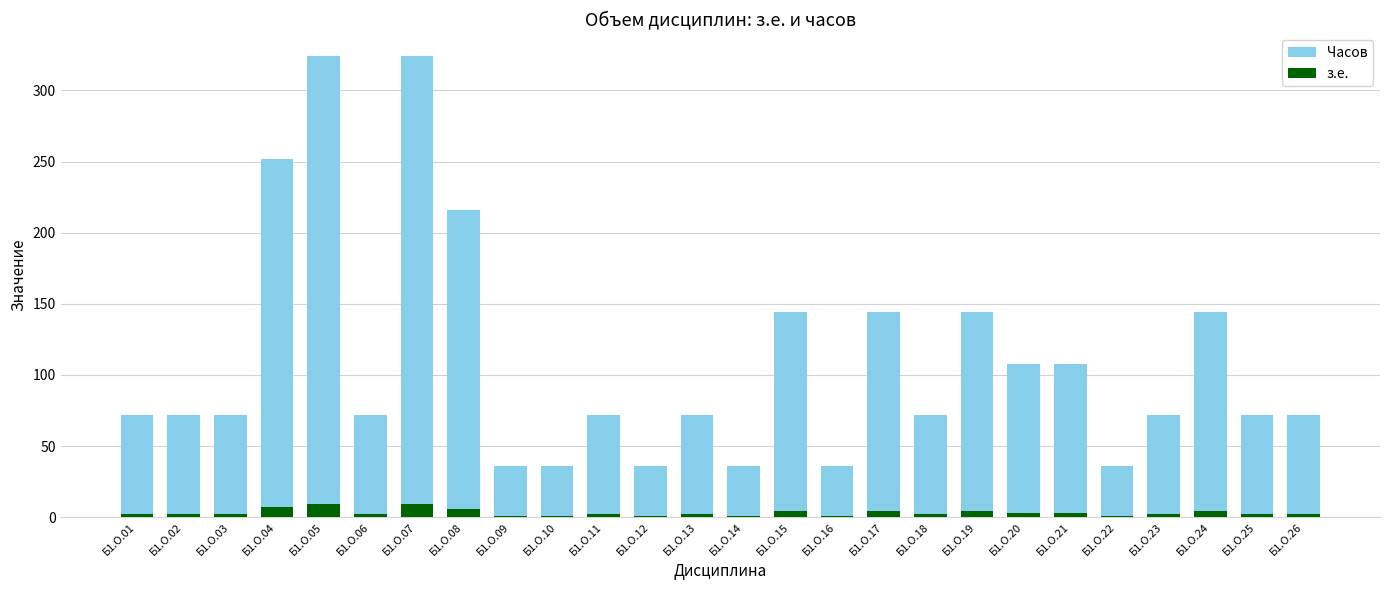

Which label corresponds to the smallest value in the chart?

Б1.О.09